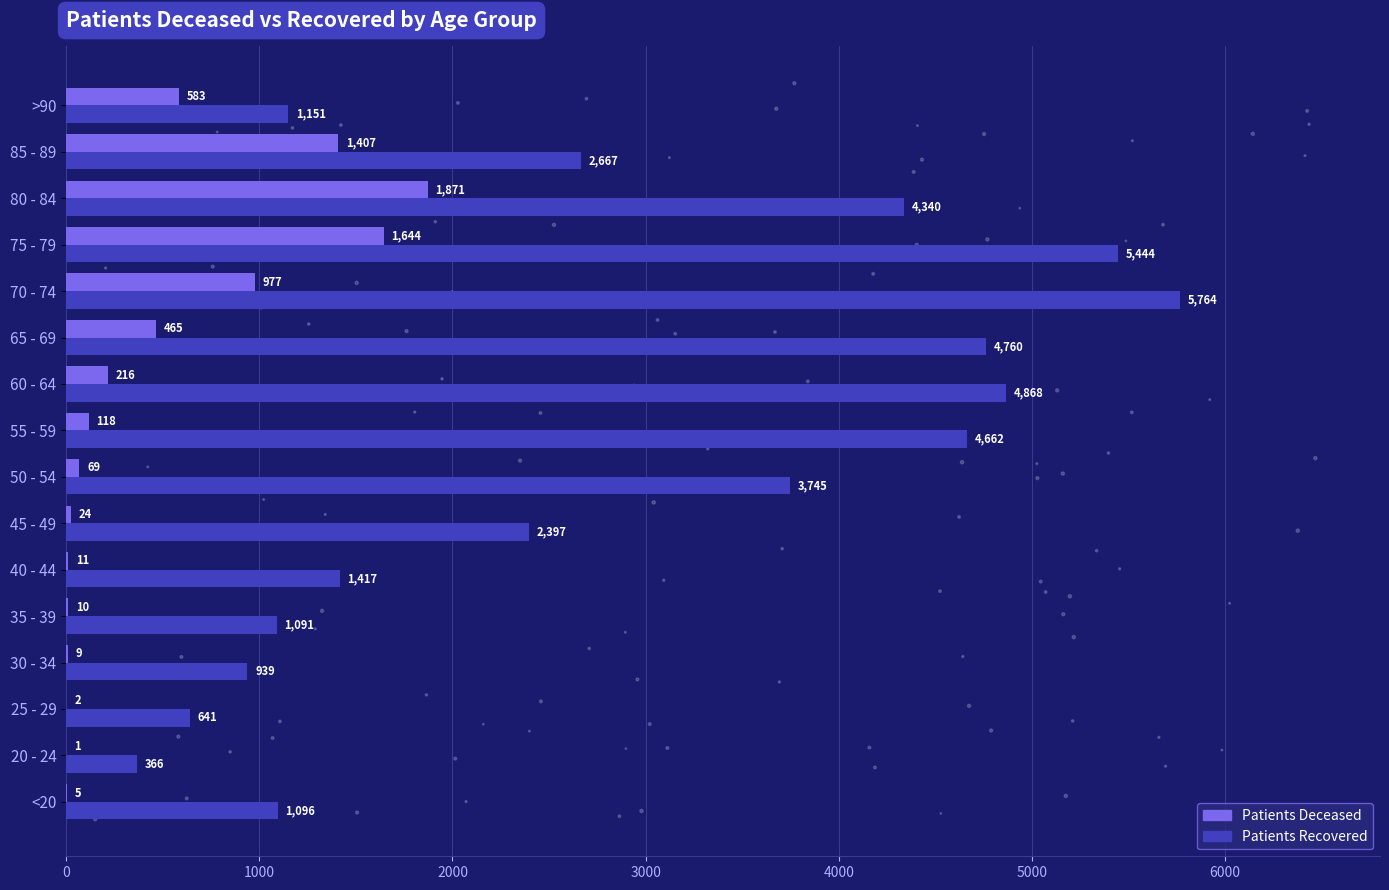

Which series reaches the minimum Y coordinate?

patients_deceased